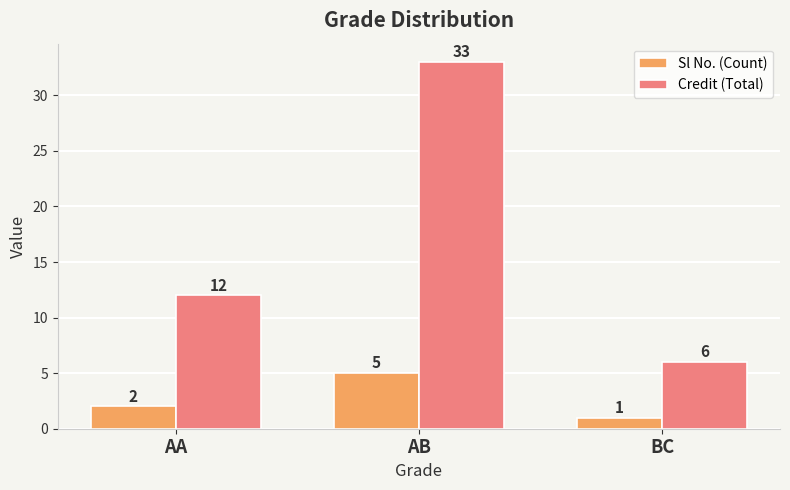

What value does the Sl No. (Count) series have at BC?

1